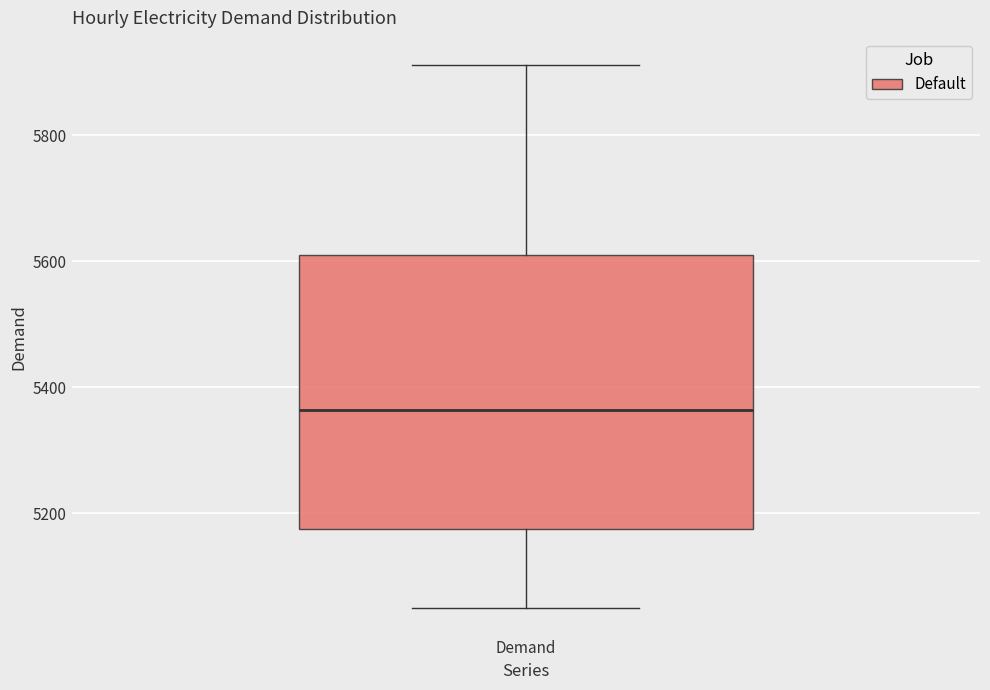

Read this box plot against the y-axis: the position of the median line, the range covered by the box, and the ends of both whiskers. The values are not printed on the chart, so give them approximately, as read against the axis.

median 5360, box 5180 to 5620, whiskers 5040 to 5920